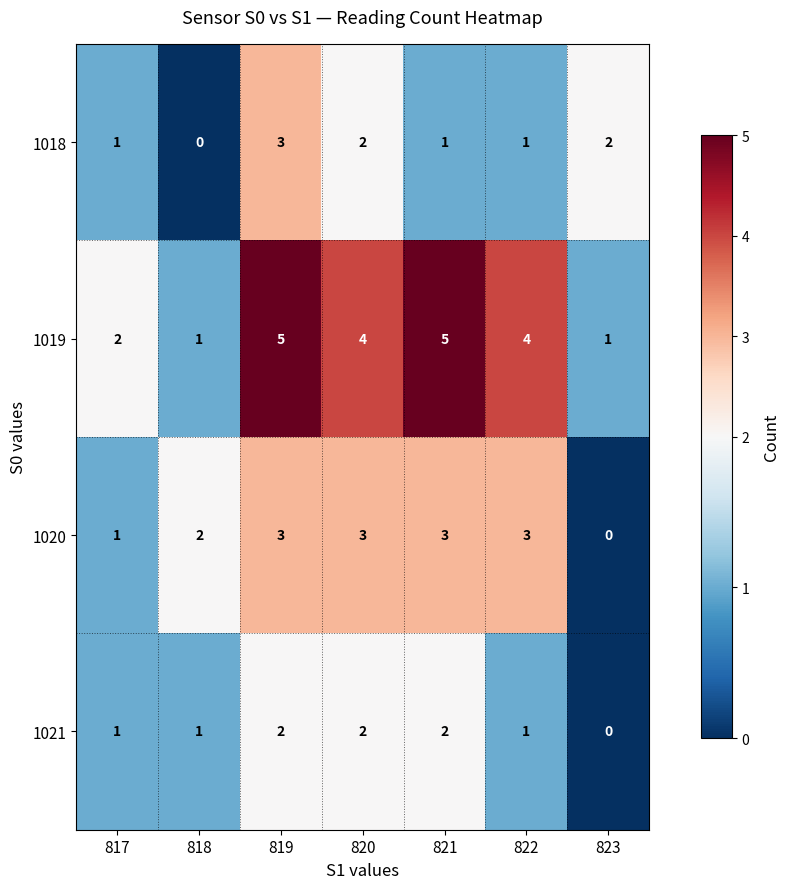

True or false: 1021 has a value of 2 at 821.

True